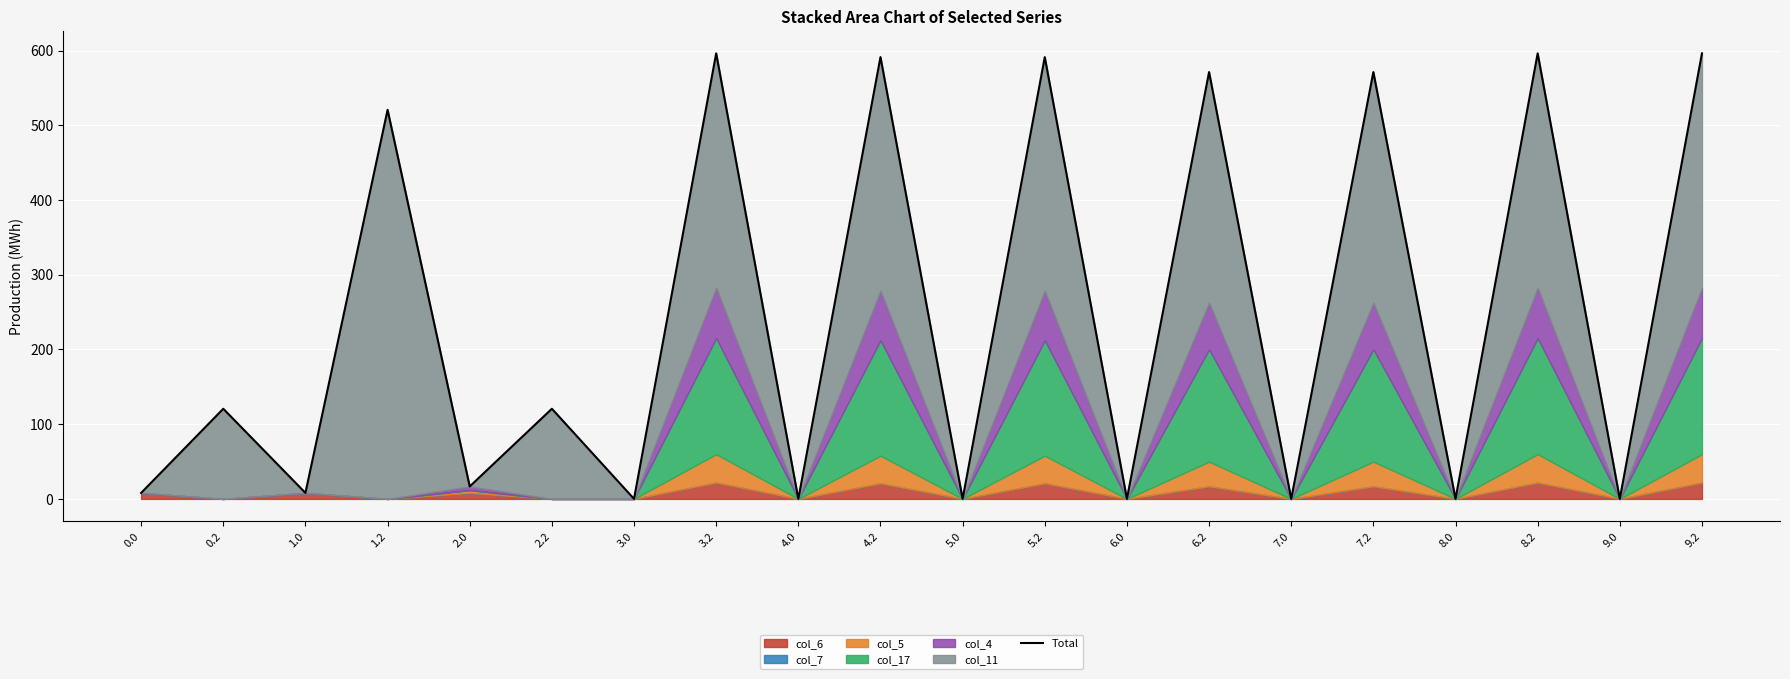

At which label is the value closest to 298?

0.2